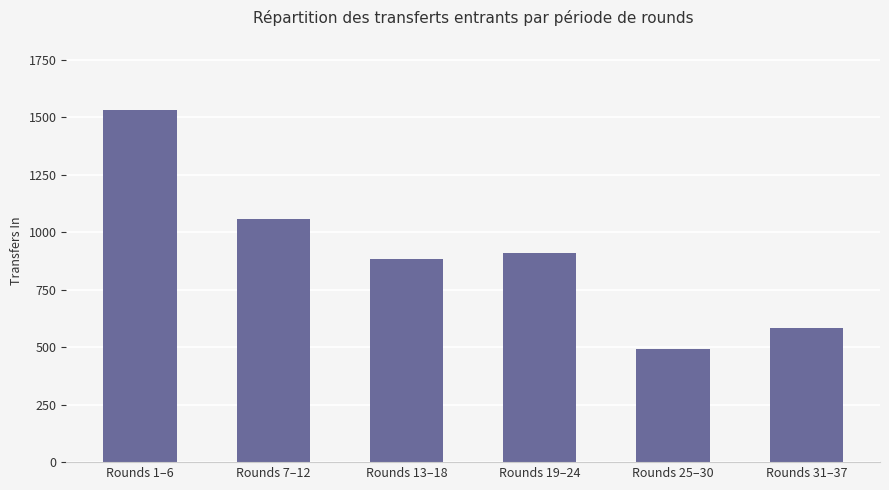

Rank the categories by value from highest to lowest.

Rounds 1–6, Rounds 7–12, Rounds 19–24, Rounds 13–18, Rounds 31–37, Rounds 25–30